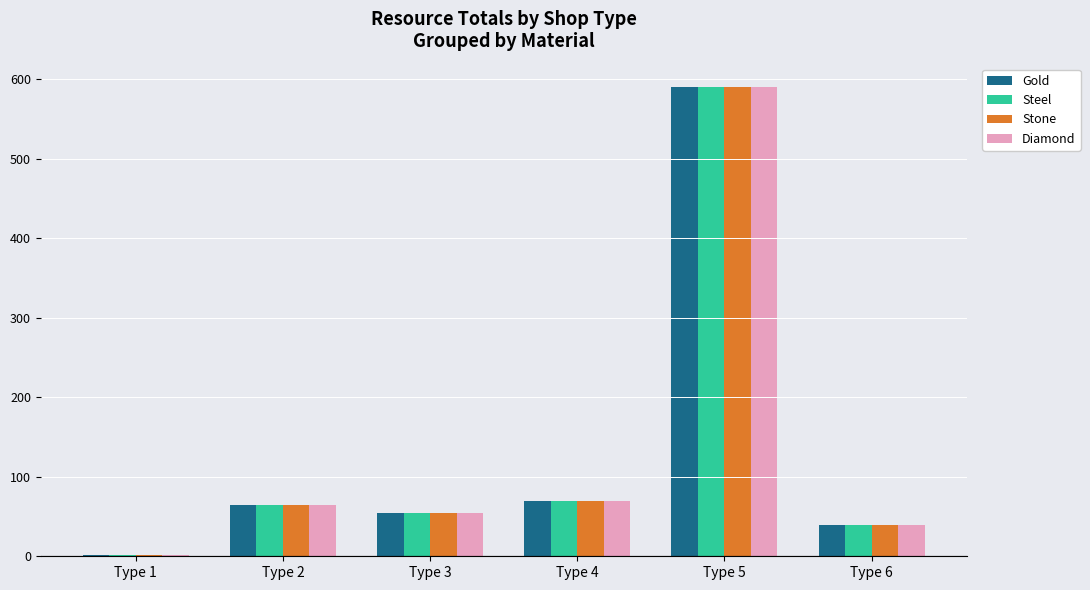

At which category is the sum across all series the highest?

Type 5